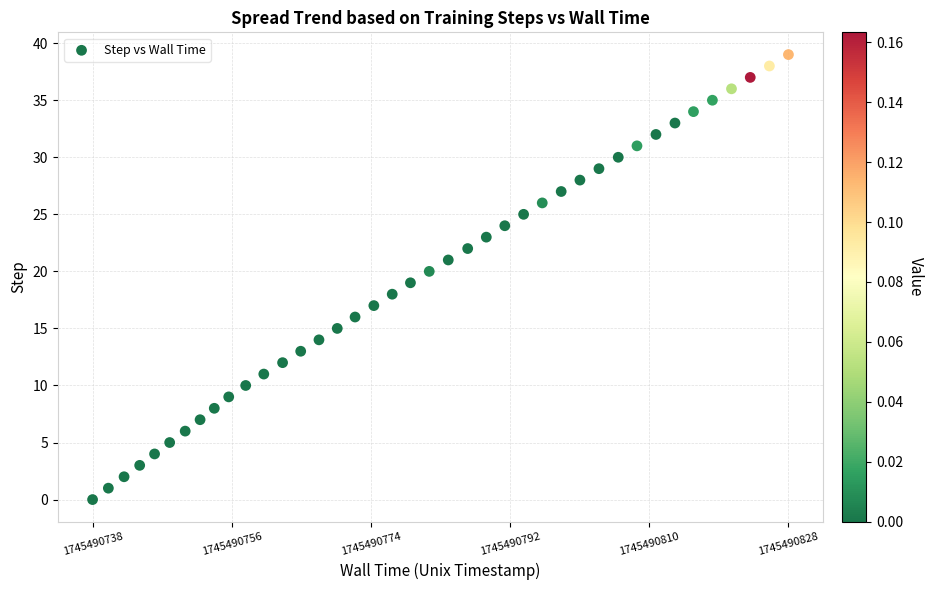

What is the range of Y values (max minus min)?

39